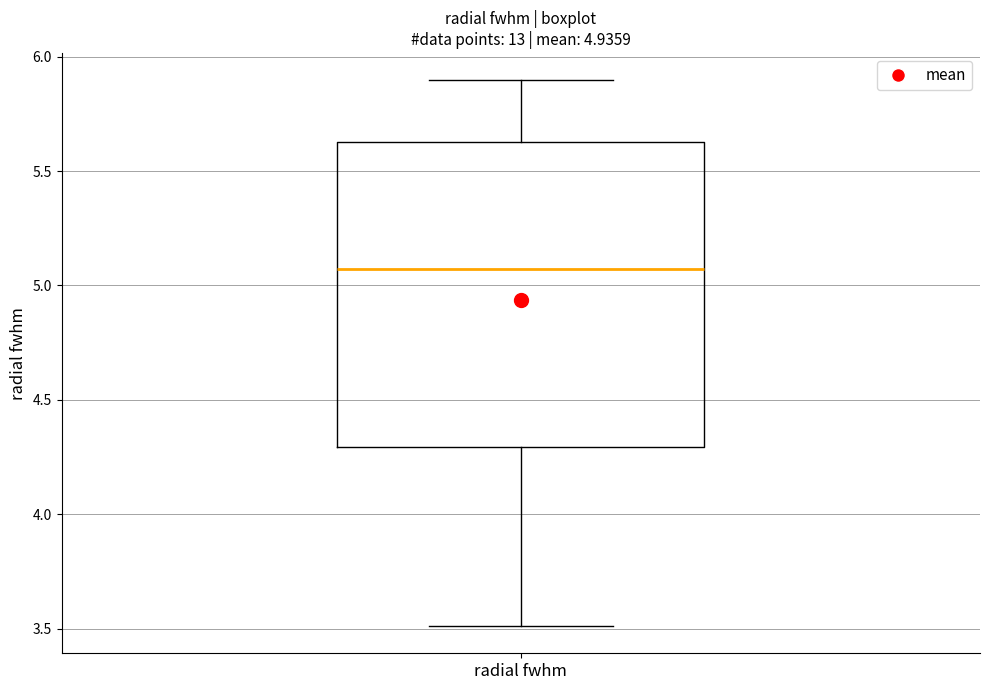

Read this box plot against the y-axis: the position of the median line, the range covered by the box, and the ends of both whiskers. The values are not printed on the chart, so give them approximately, as read against the axis.

median 5.05, box 4.30 to 5.65, whiskers 3.50 to 5.90